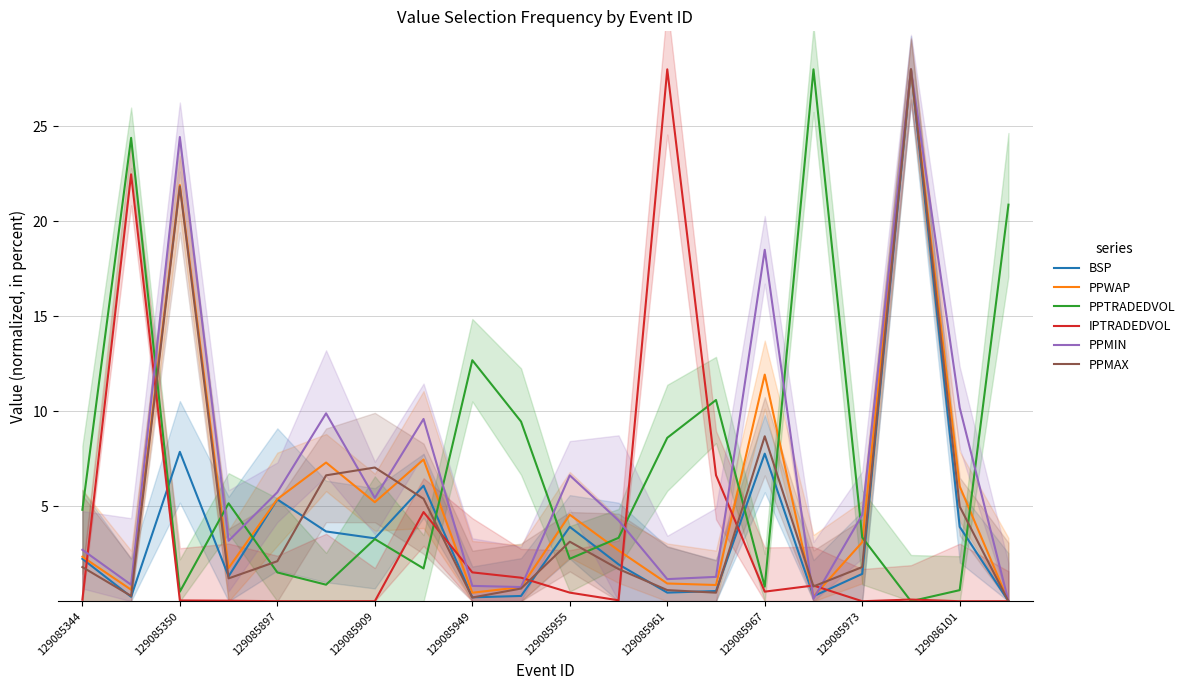

Reading left to right, what are all the values shown in this chart?

BSP: 2.2	0.2	7.9	1.3	5.4	3.7	3.3	6.1	0.2	0.3	3.9	1.9	0.5	0.5	7.8	0.3	1.4	28.0	3.9	0.0
PPWAP: 2.3	0.6	21.9	1.7	5.4	7.3	5.2	7.5	0.4	0.7	4.6	2.7	0.9	0.9	11.9	0.2	3.1	28.0	6.0	0.0
PPTRADEDVOL: 4.8	24.4	0.5	5.2	1.5	0.9	3.3	1.7	12.7	9.5	2.2	3.3	8.6	10.6	0.8	28.0	3.4	0.0	0.6	20.9
IPTRADEDVOL: 0.1	22.5	0.0	0.0	0.0	0.0	0.0	4.7	1.5	1.2	0.5	0.0	28.0	6.6	0.5	0.8	0.0	0.1	0.0	0.0
PPMIN: 2.7	0.9	24.4	3.2	5.7	9.9	5.4	9.6	0.8	0.7	6.6	4.3	1.2	1.3	18.5	0.1	4.5	28.0	10.2	0.0
PPMAX: 1.8	0.3	21.8	1.2	2.1	6.6	7.0	5.4	0.2	0.7	3.1	1.7	0.6	0.5	8.7	0.8	1.8	28.0	5.0	0.0